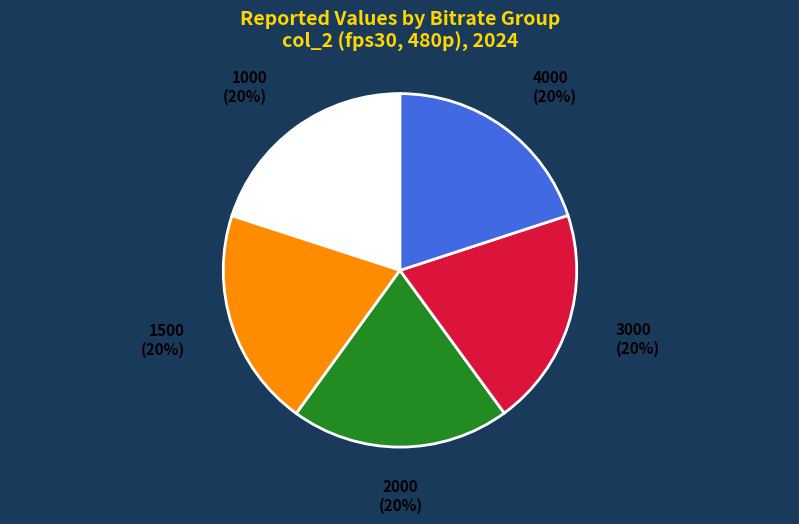

True or false: 3000 accounts for 33% of the total.

False